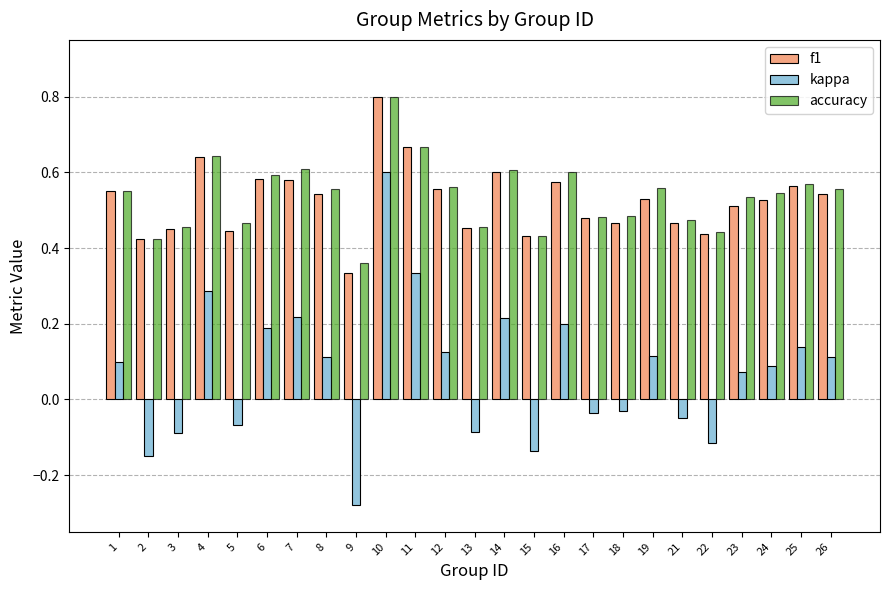

What is the difference between the maximum and minimum values in the kappa series?

0.9